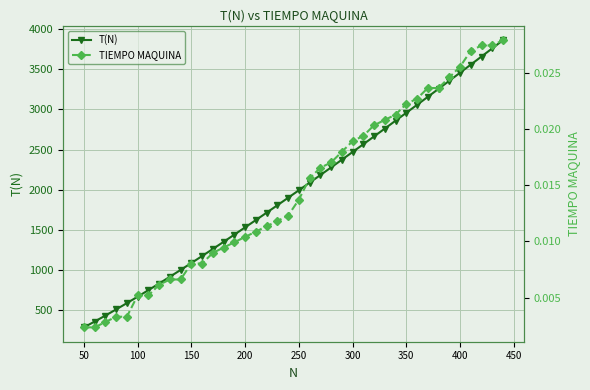

Which series has the largest range (max minus min)?

T(N)